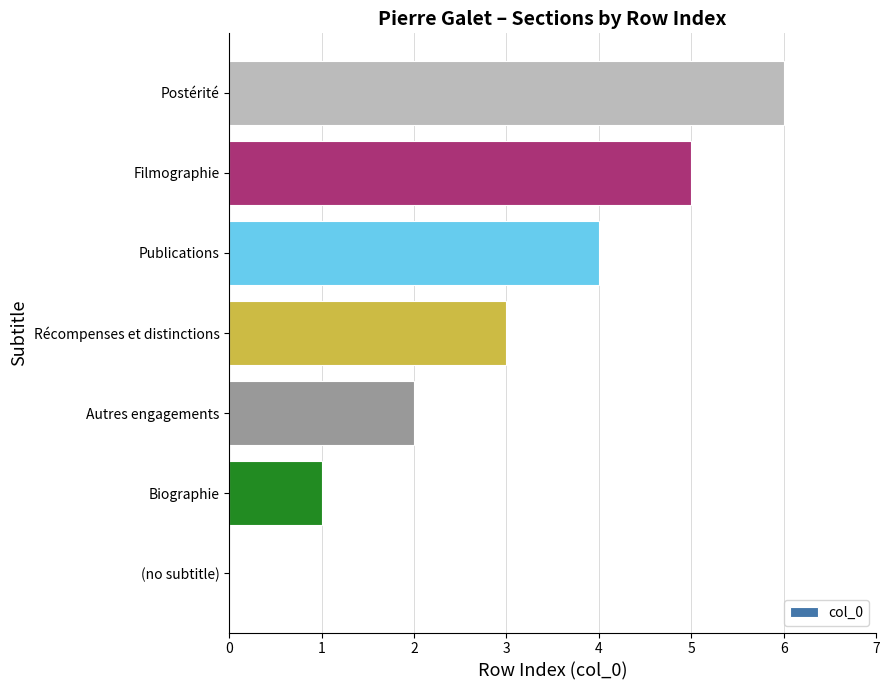

Which has a higher value, Postérité or Filmographie?

Postérité